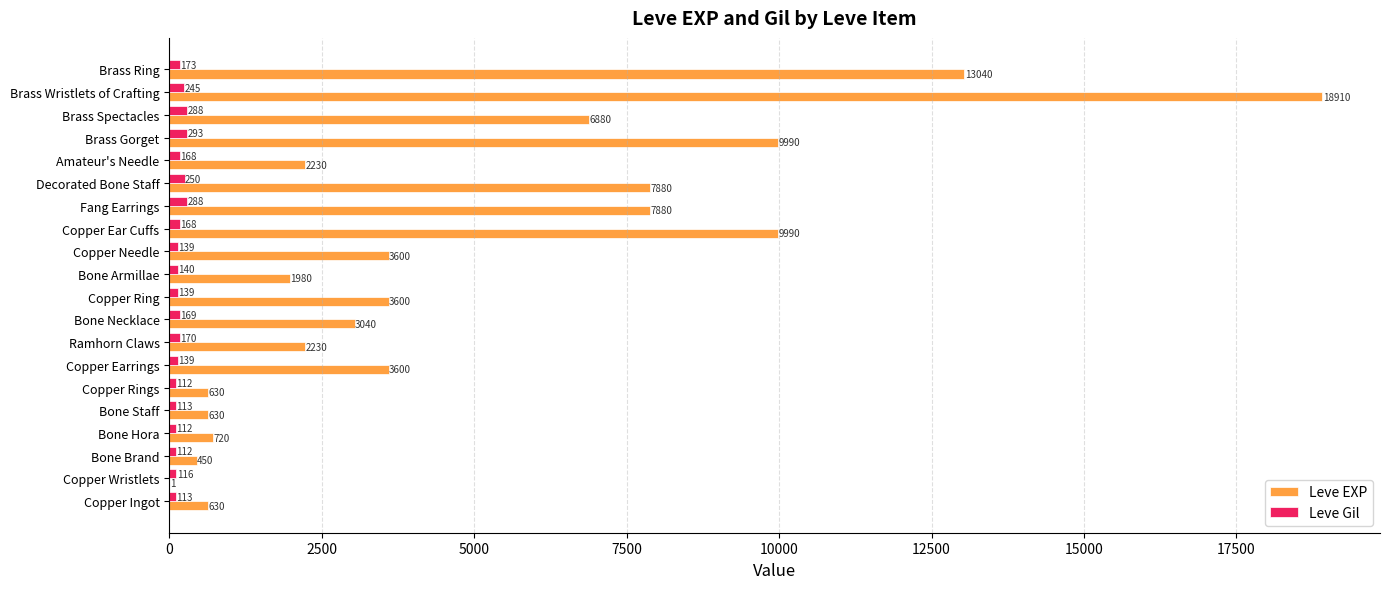

Which series has the largest total across all categories?

Leve EXP